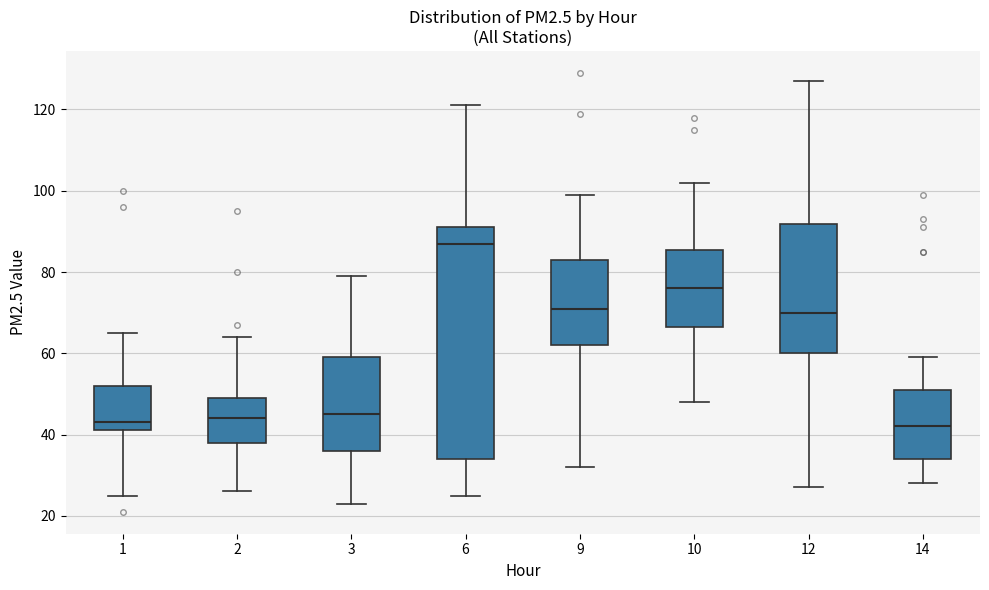

Where does the median line of the box at x = 10 sit on the y-axis? The values are not printed on the chart, so give them approximately, as read against the axis.

76